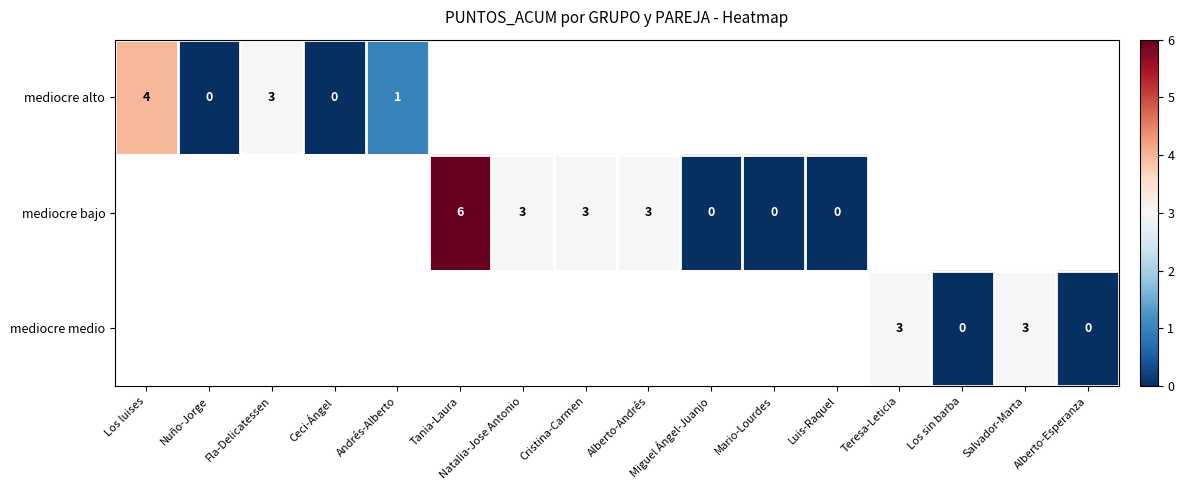

The mediocre bajo series shows 2 at Alberto-Andrés. True or false?

False